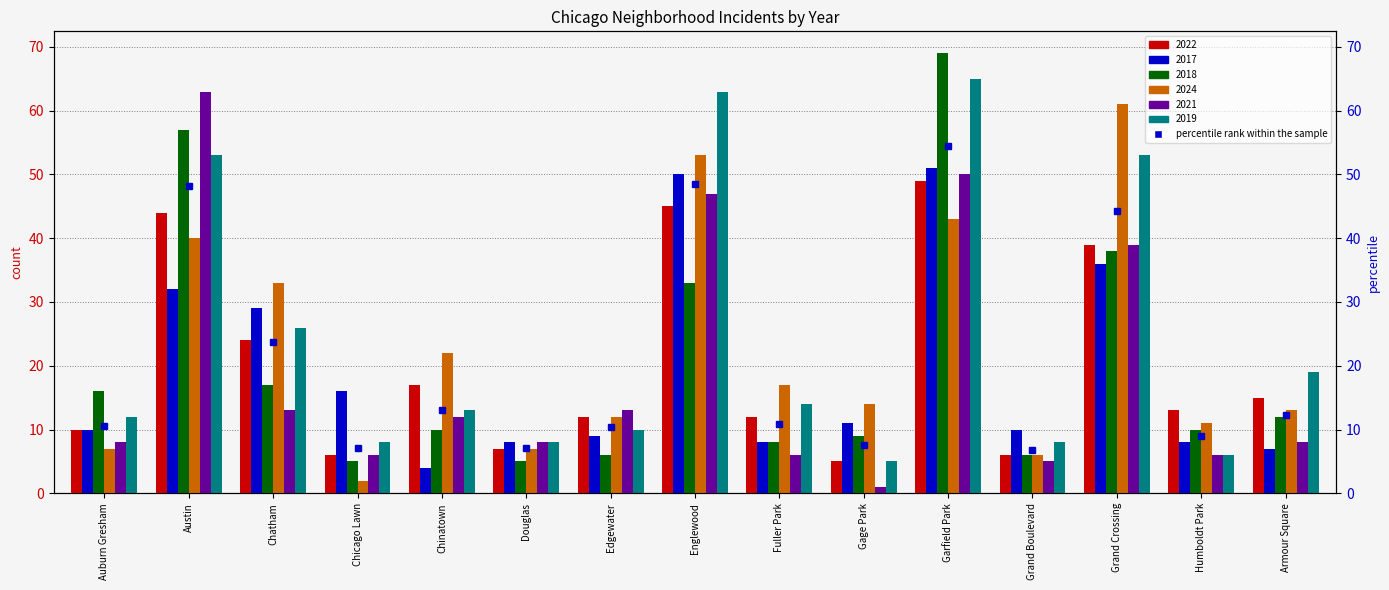

At which label is 2018 closest to 37?

Grand Crossing